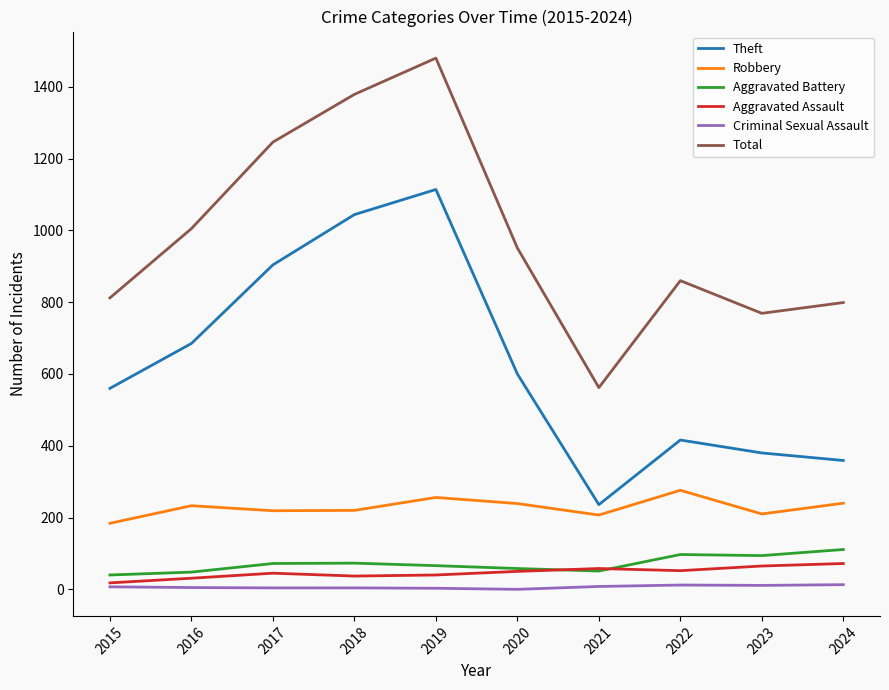

At which category is the sum across all series the highest?

2019